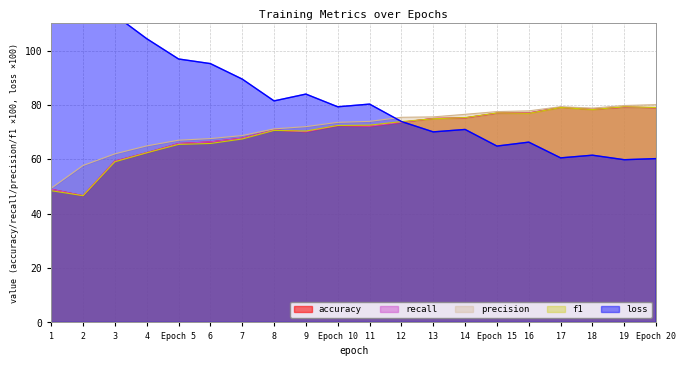

What is the difference between the maximum and minimum values in the recall series?

32.6